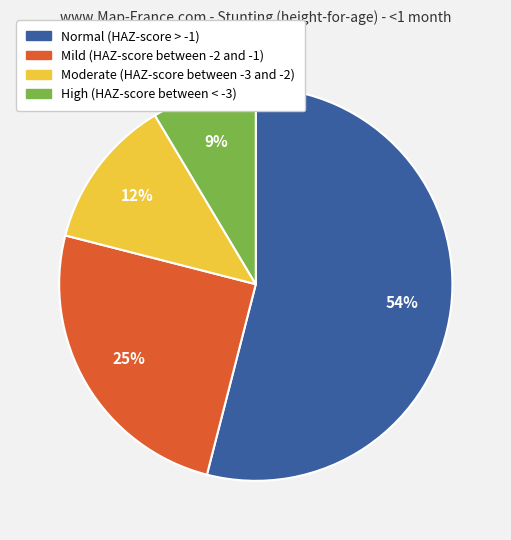

Is the sum of High (HAZ-score between < -3) and Mild (HAZ-score between -2 and -1) greater than half?

No